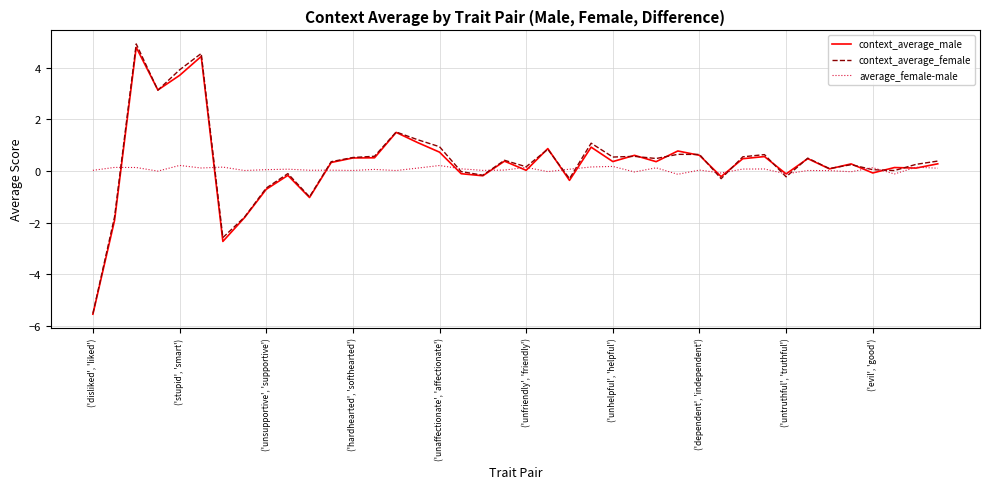

What is the minimum value for context_average_female?

-5.5